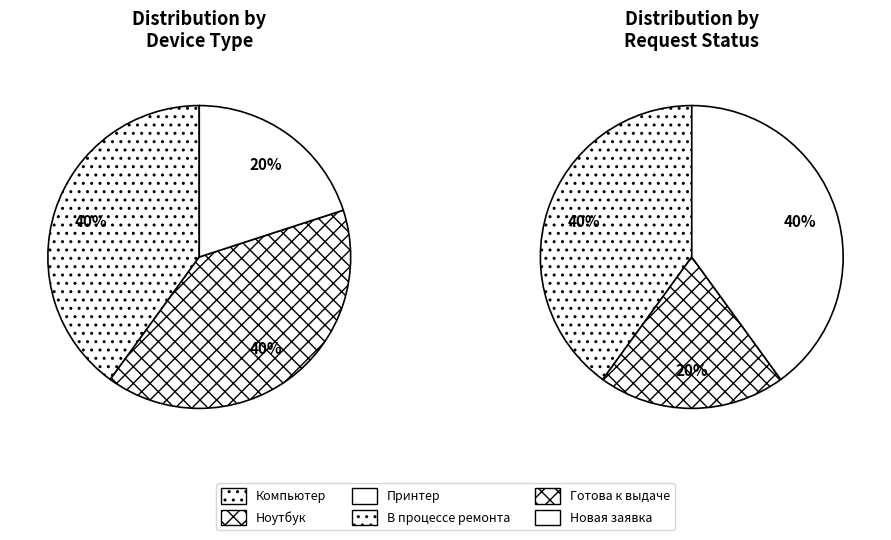

What portion of the pie excludes Компьютер?

60.0%